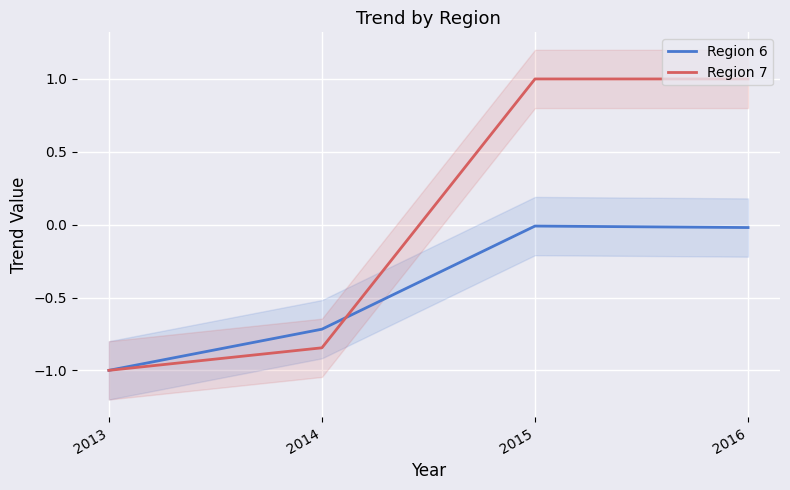

What value does the Region 7 series have at 2013?

-1.0